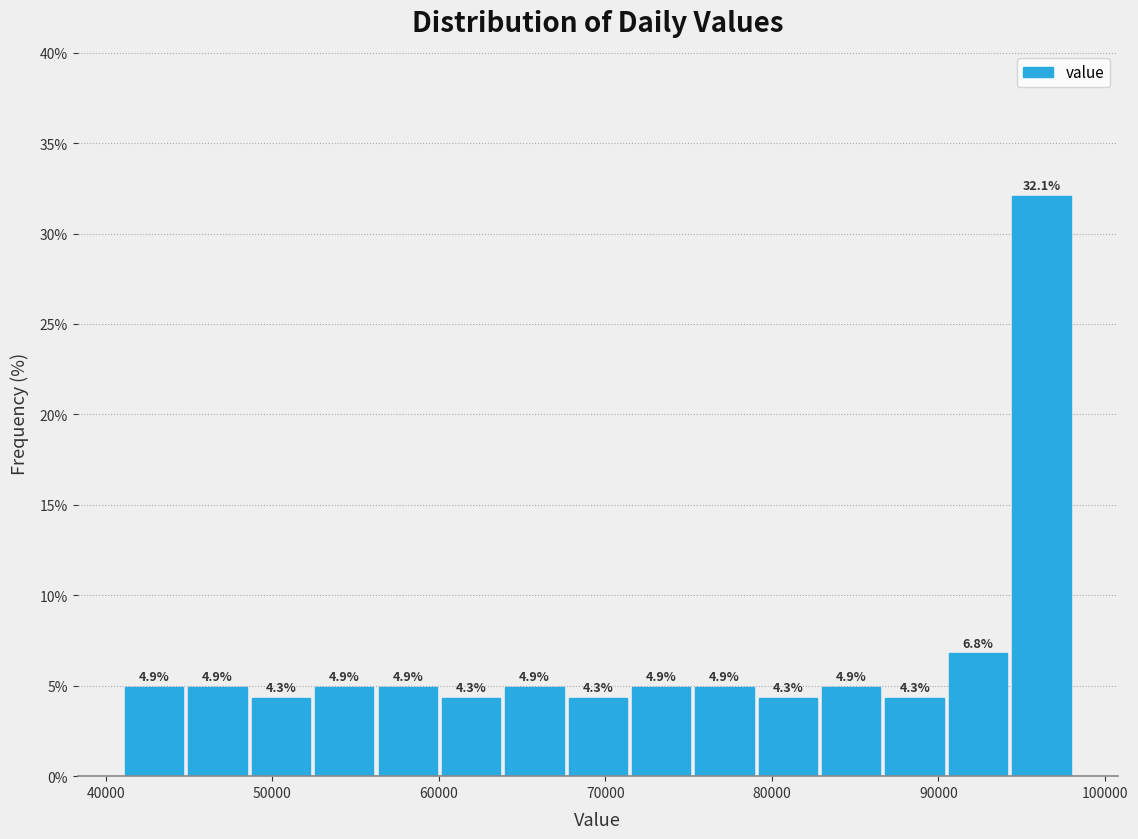

Read against the x-axis, roughly where is the centre of the tallest bar?

96000